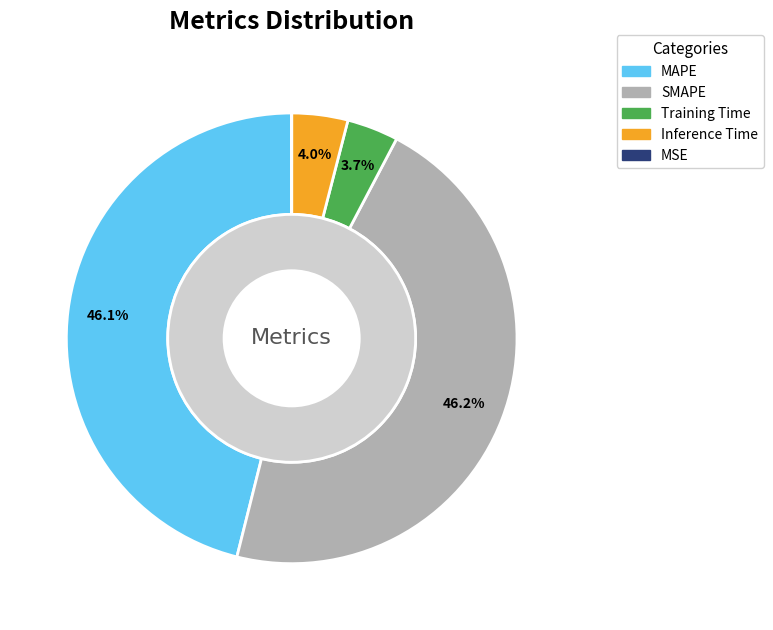

Rank the categories by value from lowest to highest.

MSE, Training Time, Inference Time, MAPE, SMAPE